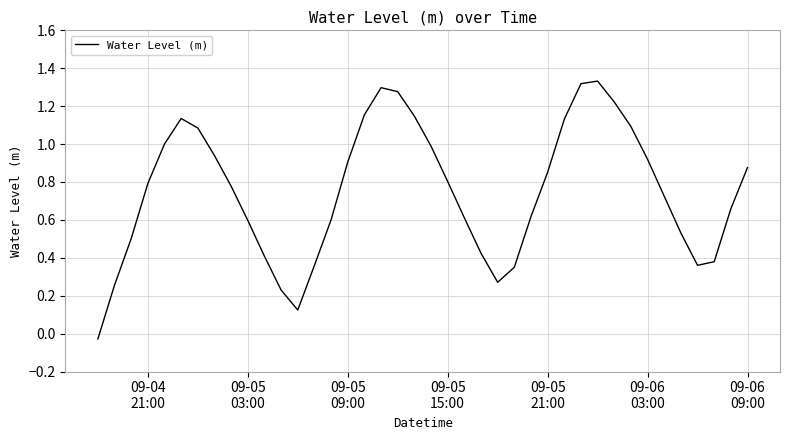

What is the difference between the maximum and minimum values?

1.4